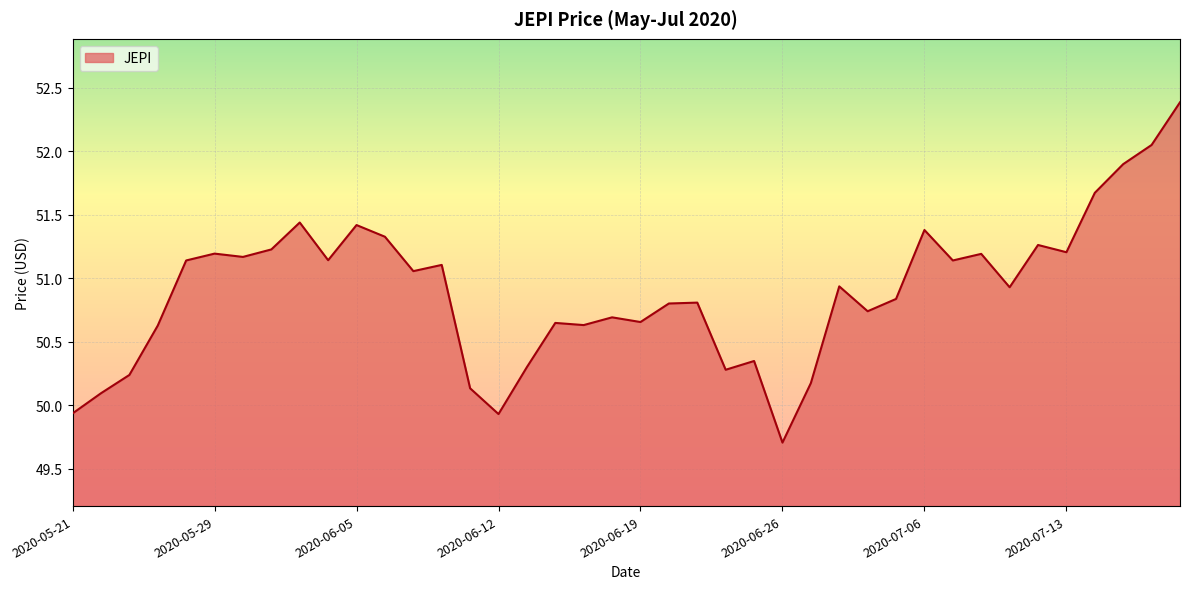

What is the difference between the maximum and minimum values?

2.7